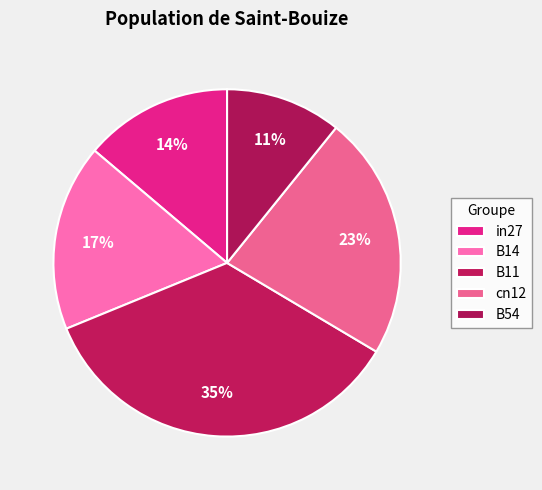

To the nearest percent, what percentage of the pie is B11?

35%